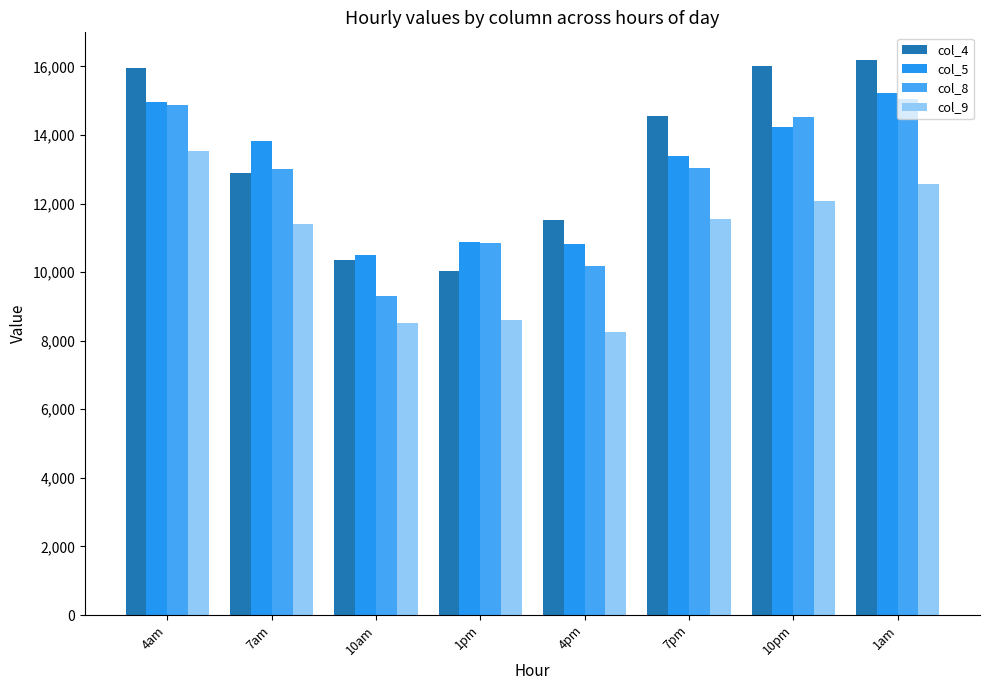

Is it true that col_8 equals 3201.6 at 1am?

False